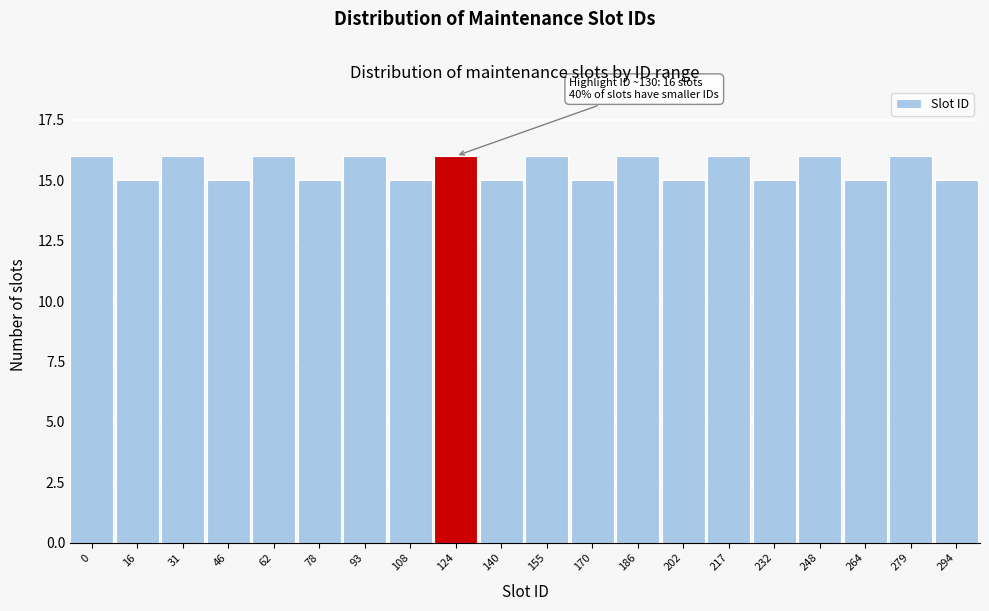

Reading left to right, extract all data points from this chart.

16	15	16	15	16	15	16	15	16	15	16	15	16	15	16	15	16	15	16	15